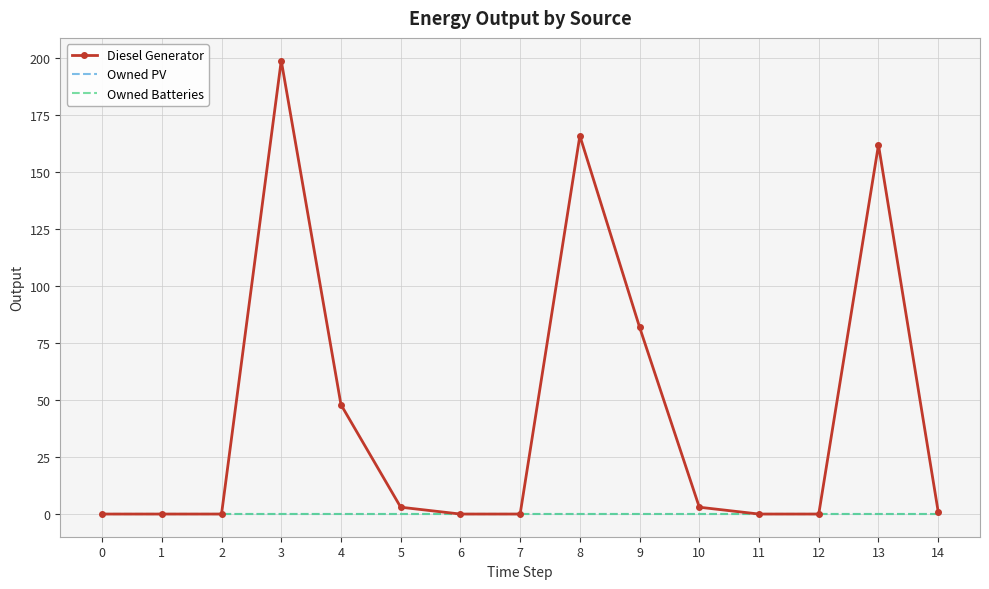

Reading left to right, transcribe all the data shown in this chart.

Diesel Generator: 0=0	1=0	2=0	3=199	4=48	5=3	6=0	7=0	8=166	9=82	10=3	11=0	12=0	13=162	14=1
Owned PV: 0=0	1=0	2=0	3=0	4=0	5=0	6=0	7=0	8=0	9=0	10=0	11=0	12=0	13=0	14=0
Owned Batteries: 0=0	1=0	2=0	3=0	4=0	5=0	6=0	7=0	8=0	9=0	10=0	11=0	12=0	13=0	14=0